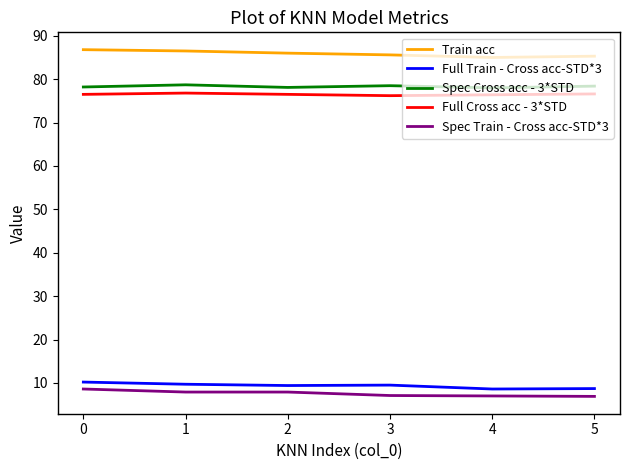

True or false: Full Train - Cross acc-STD*3 and Spec Cross acc - 3*STD intersect in this chart.

False